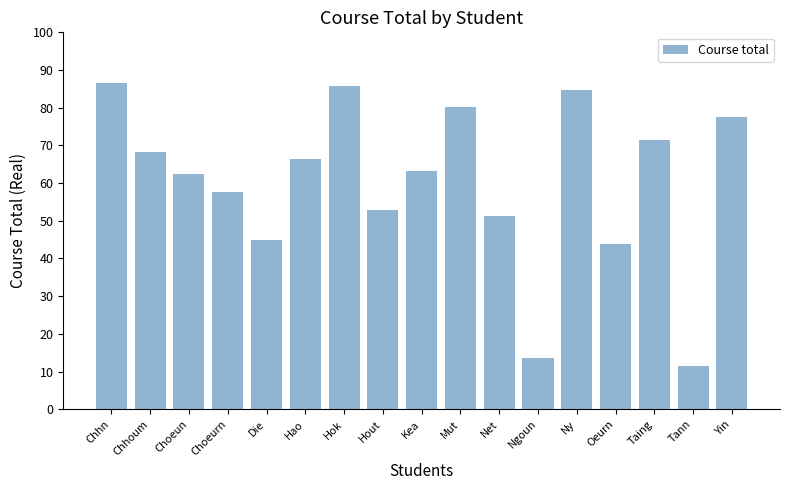

Are the bars horizontal?

No